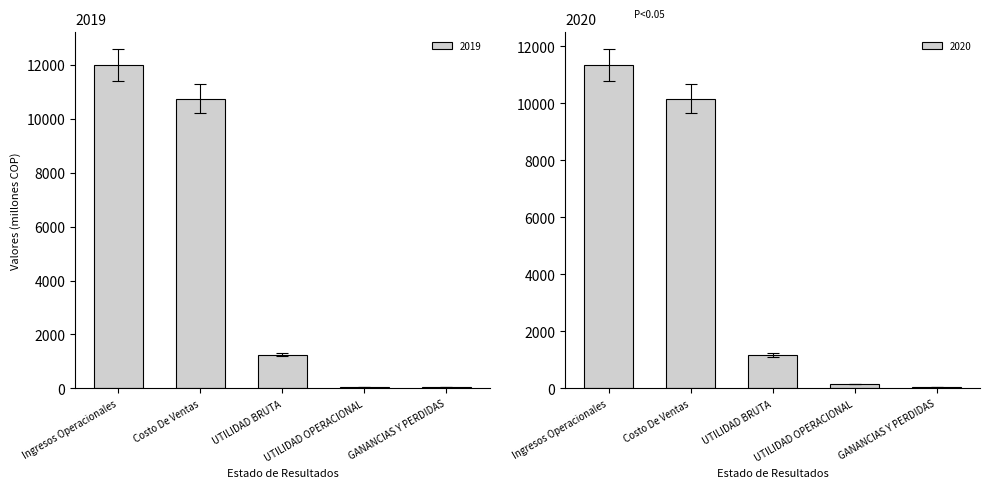

At which label is Ingresos Operacionales closest to 11664?

2020